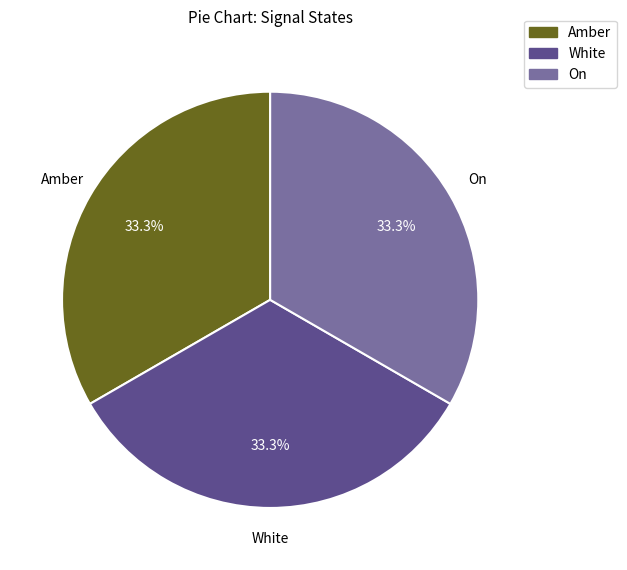

Does On account for over 50% of the chart?

No